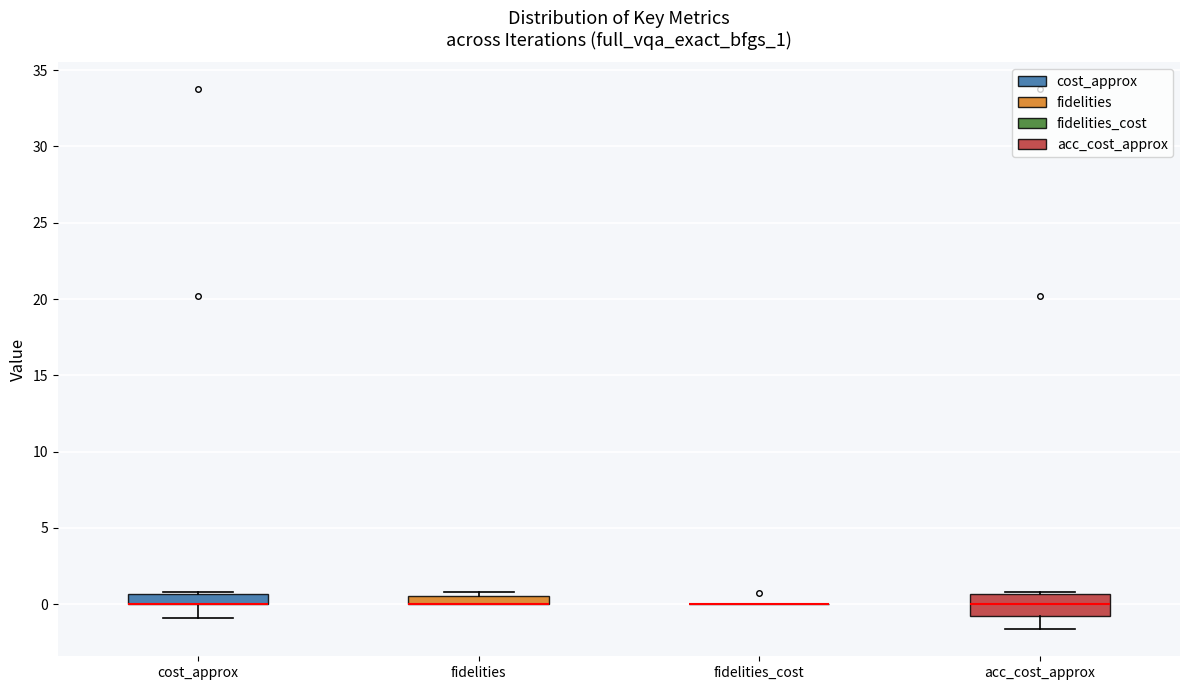

Which box is the tallest, from its lower edge to its upper edge?

acc_cost_approx